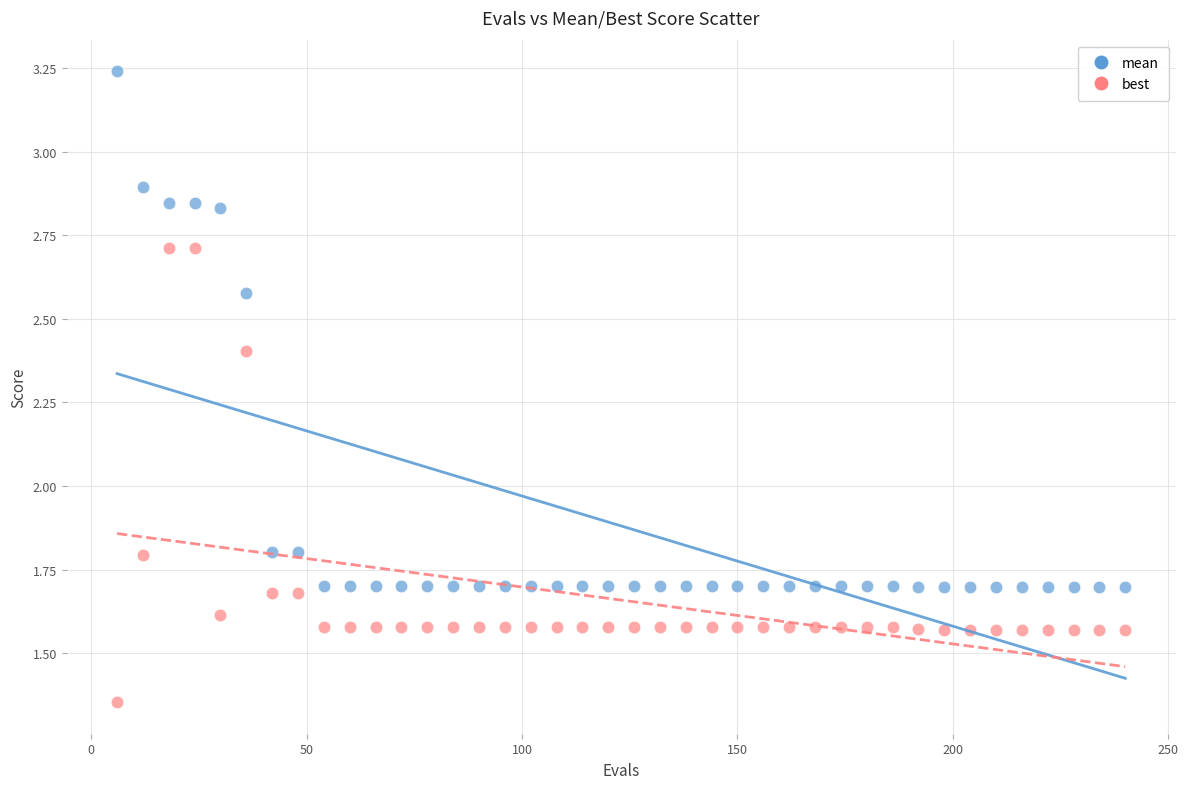

What are all the series names shown in the legend?

mean, best